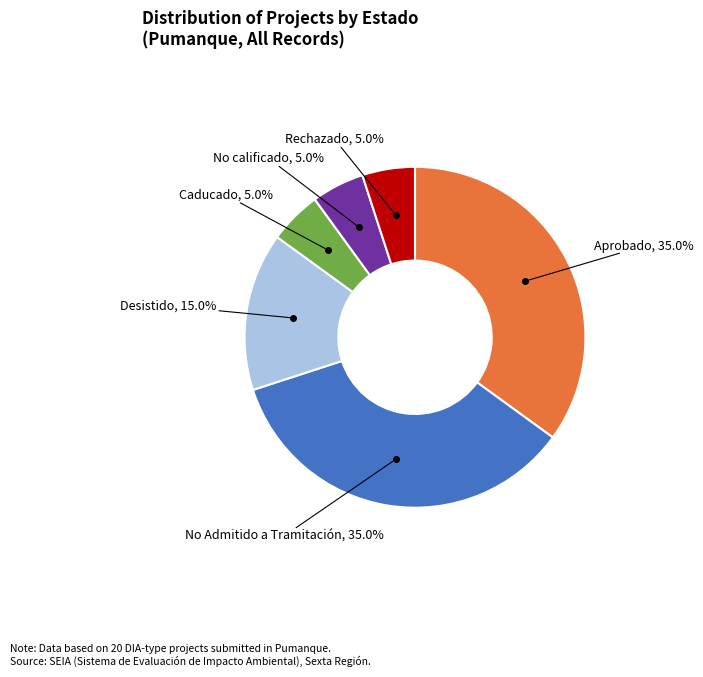

Is there a majority slice in this chart?

No